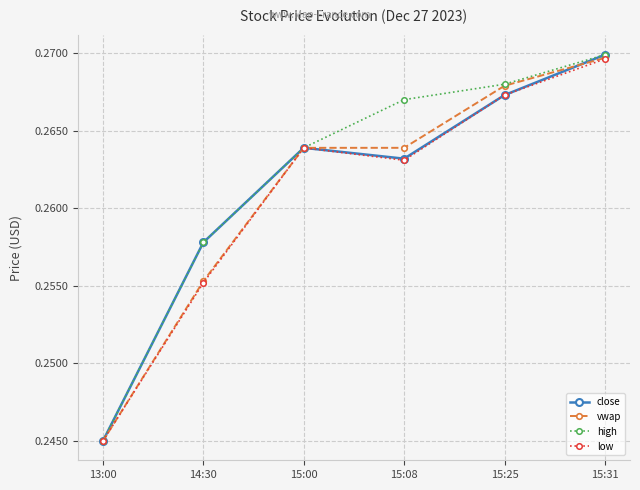

List the labels in order of low value, smallest first.

13:00, 14:30, 15:08, 15:00, 15:25, 15:31